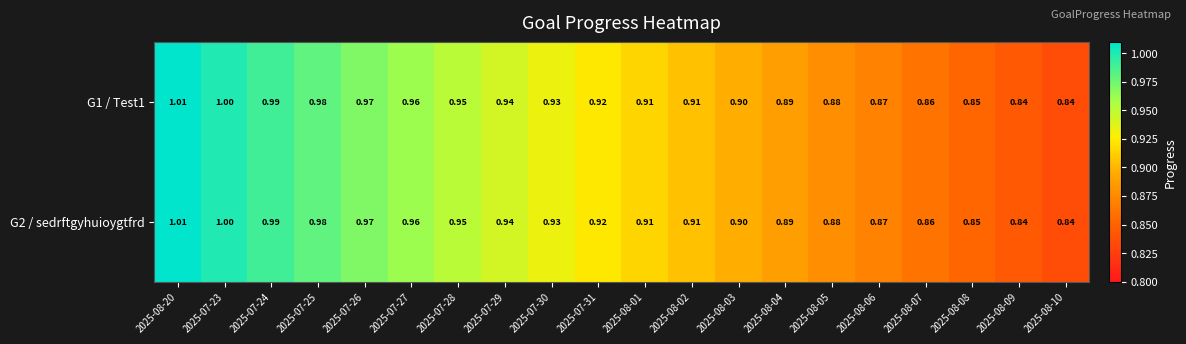

How many distinct data groups are displayed?

2